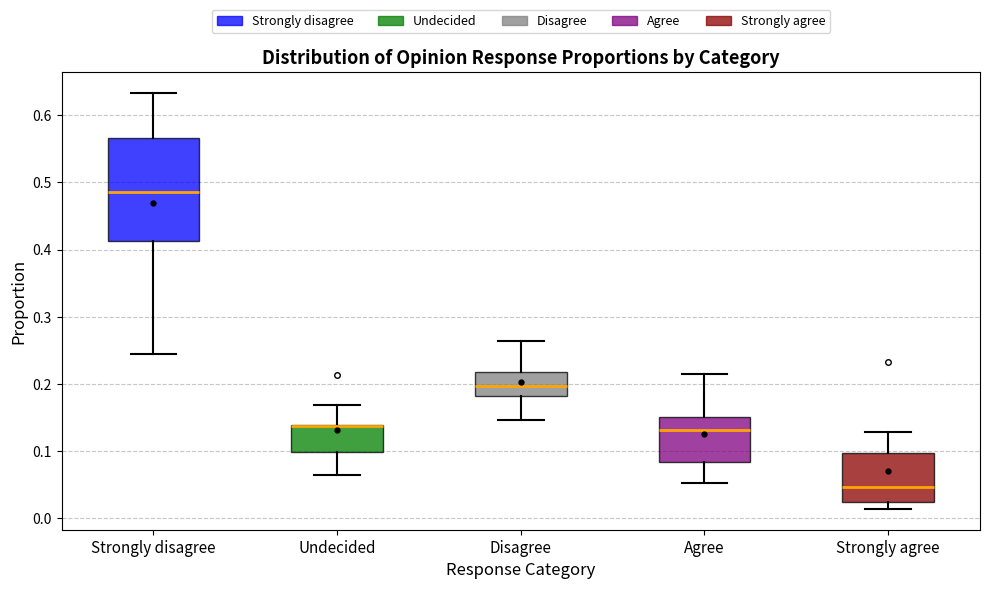

Which box is the tallest, from its lower edge to its upper edge?

Strongly disagree